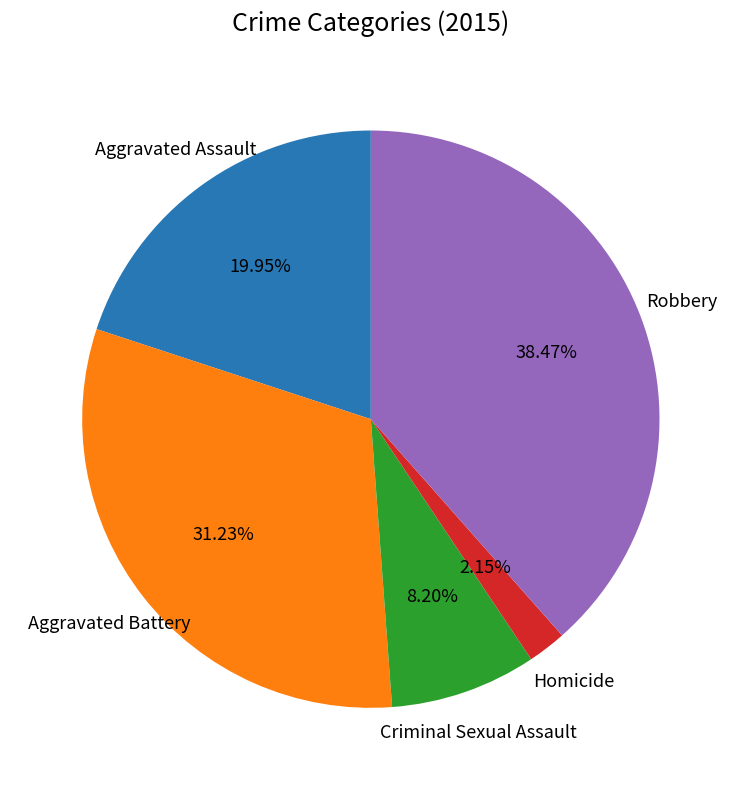

Is there any slice that represents more than half of the pie?

No